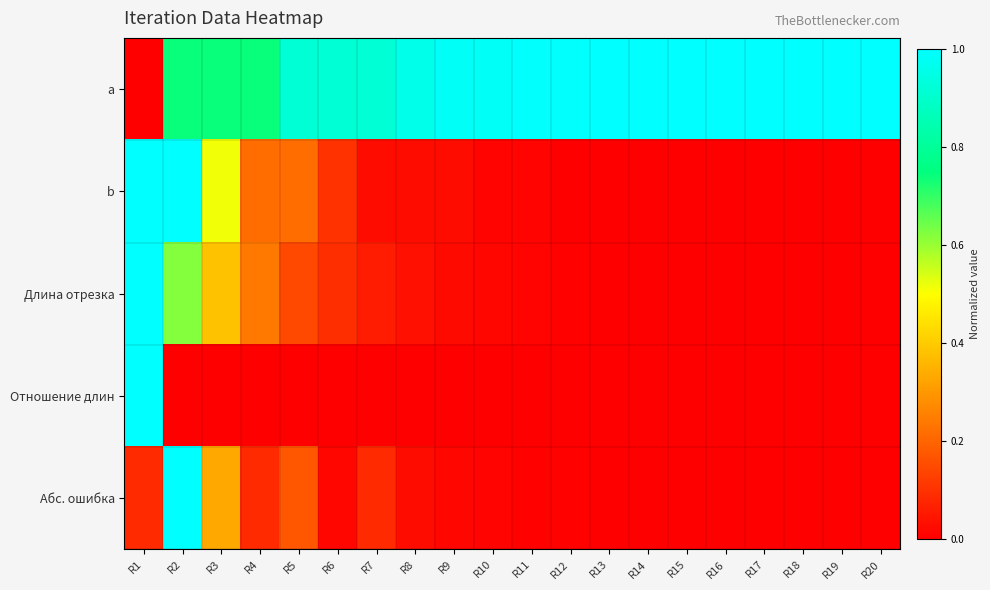

Rank the series at R4 from lowest to highest value.

Отношение длин, Абс. ошибка, b, Длина отрезка, a